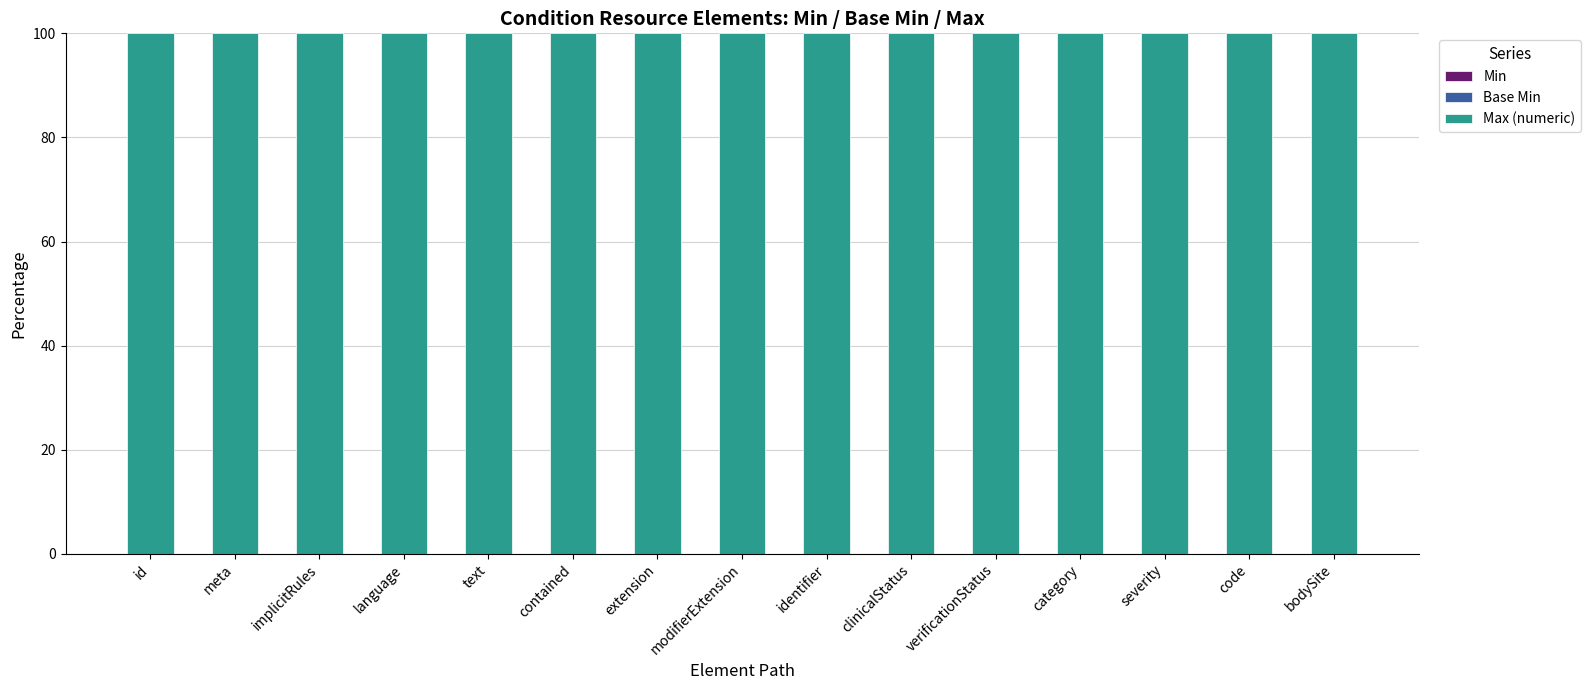

Which series has the largest total across all categories?

Max (numeric)